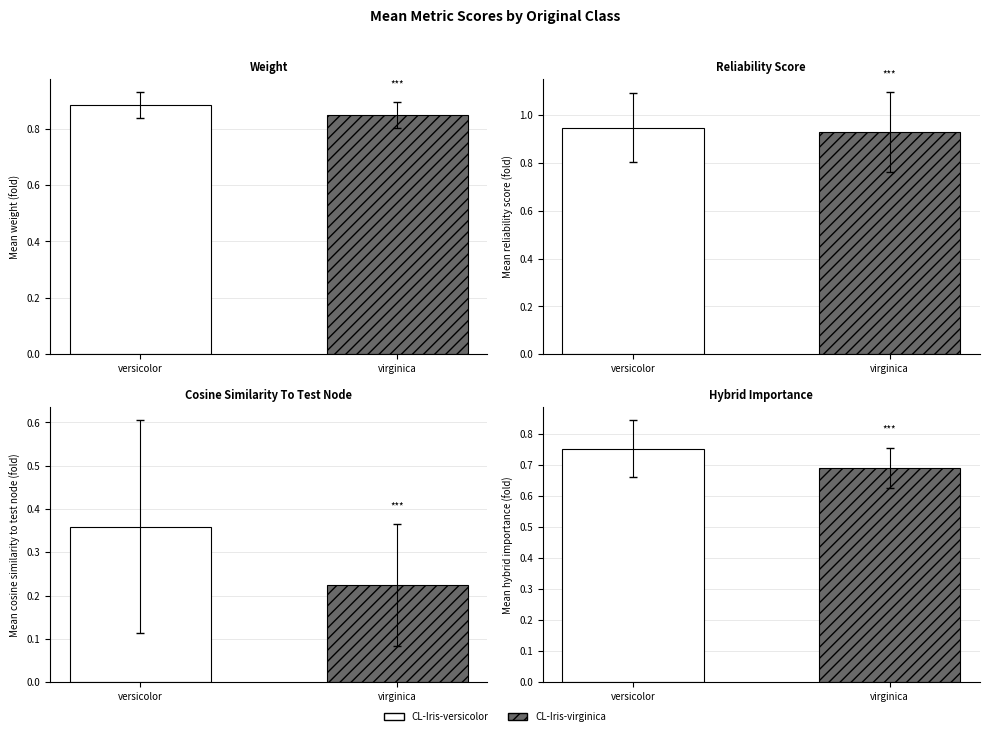

True or false: mean_reliability_score has a value of 0.9 at CL-Iris-virginica.

True